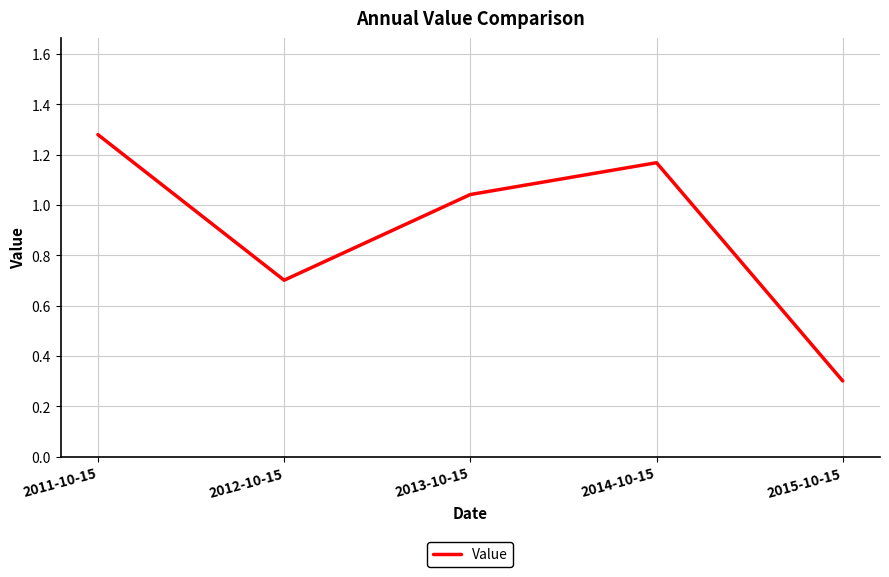

What position from the right is 2013-10-15?

3